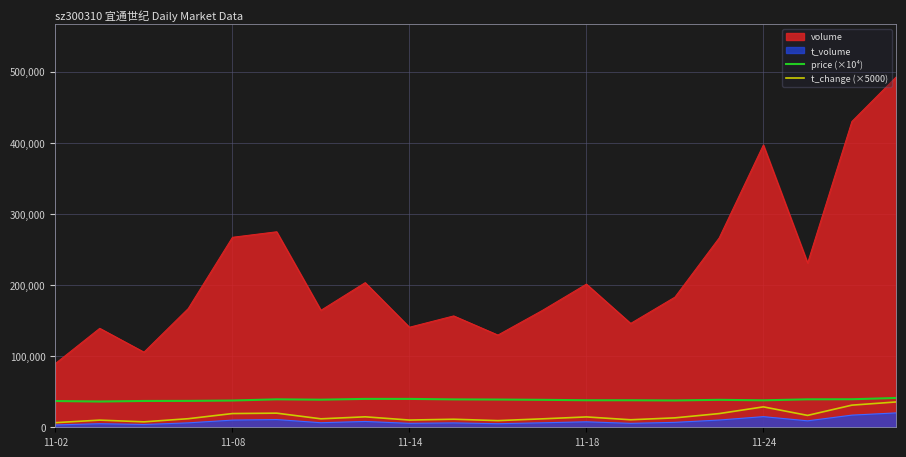

How many lines are shown in the chart?

4